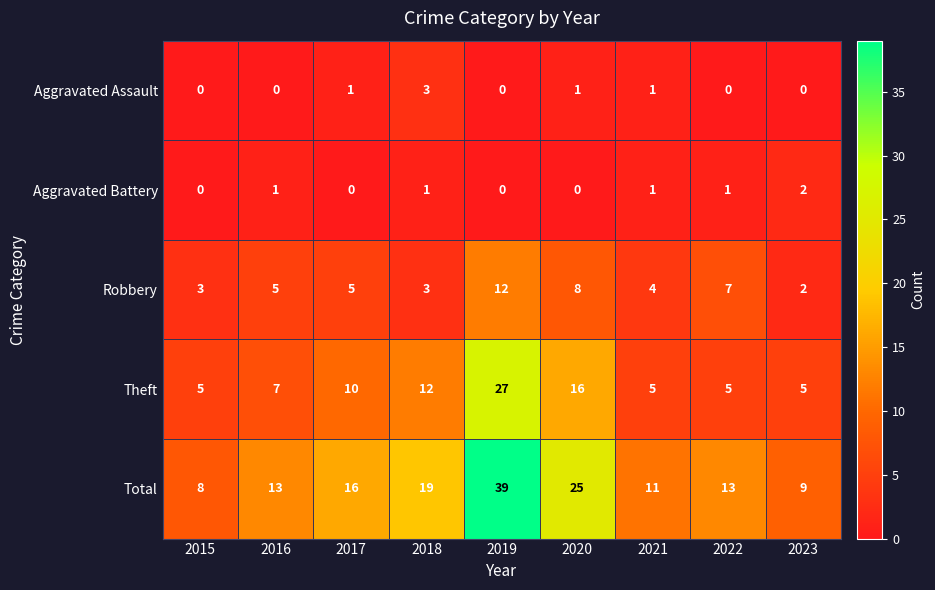

What is the sum of all Total values?

153